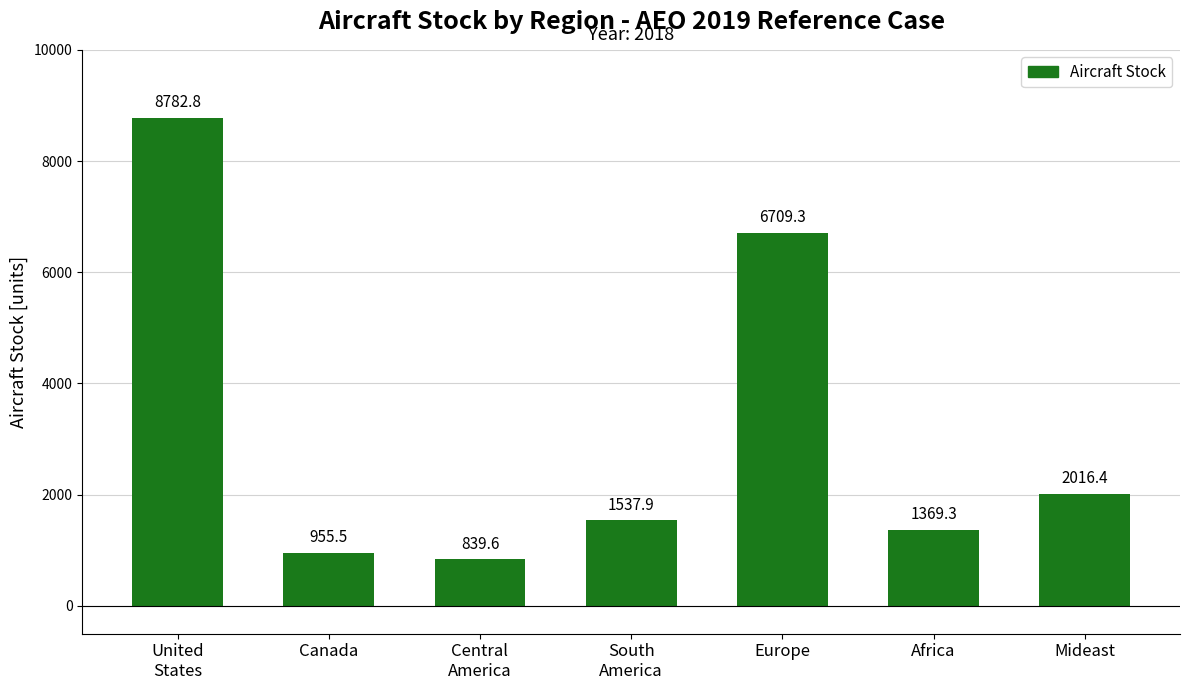

Between United
States and Central
America, which is larger?

United
States